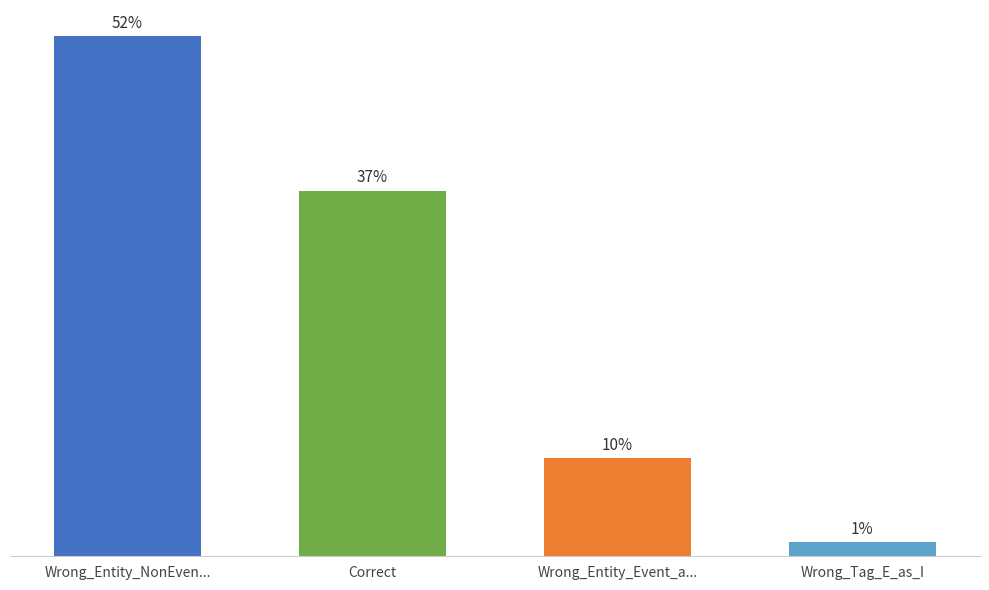

Rank the categories by value from highest to lowest.

Wrong_Entity_NonEven..., Correct, Wrong_Entity_Event_a..., Wrong_Tag_E_as_I